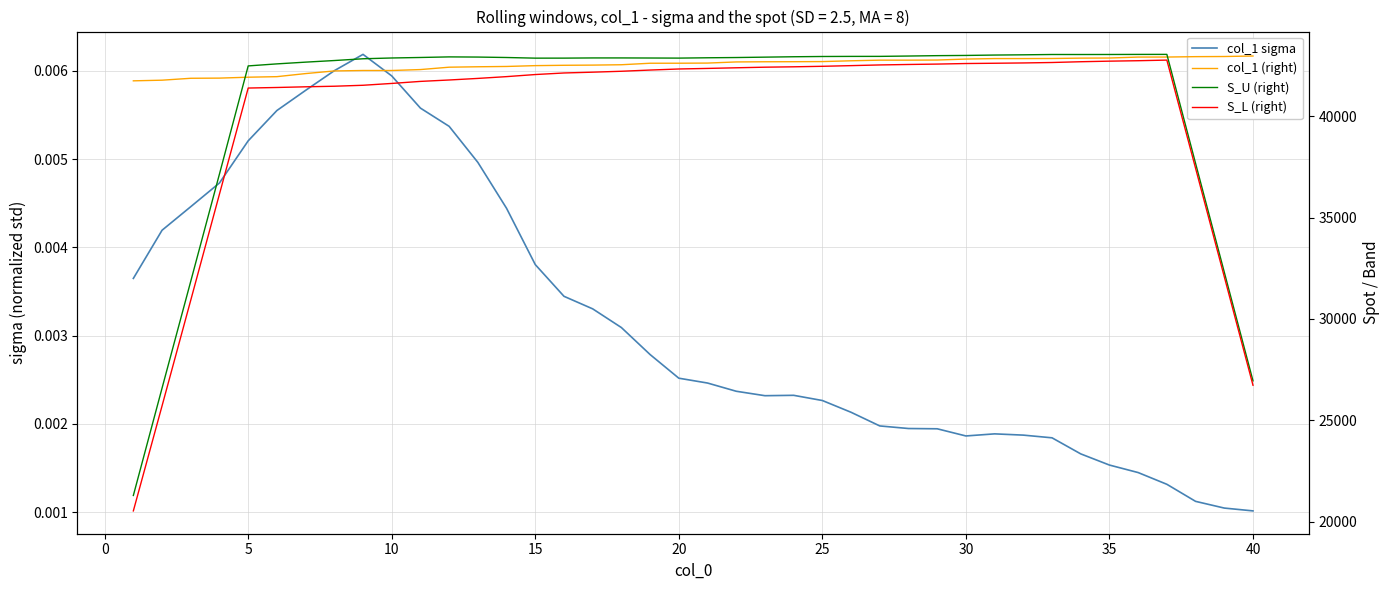

How many distinct data groups are displayed?

4